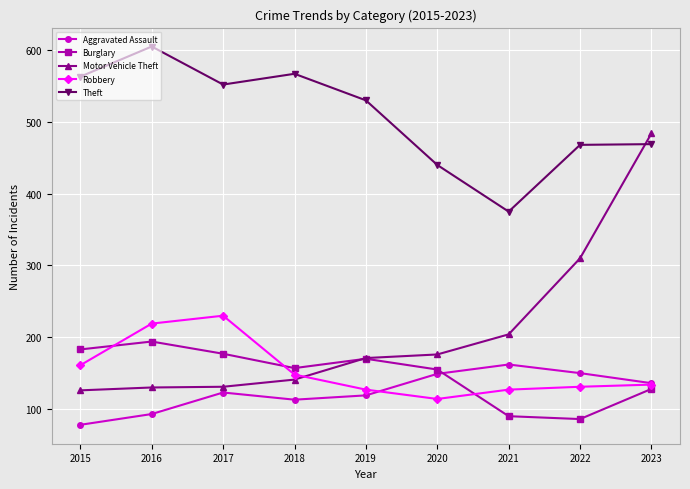

What is the spread (max minus min) of values at 2020?

326